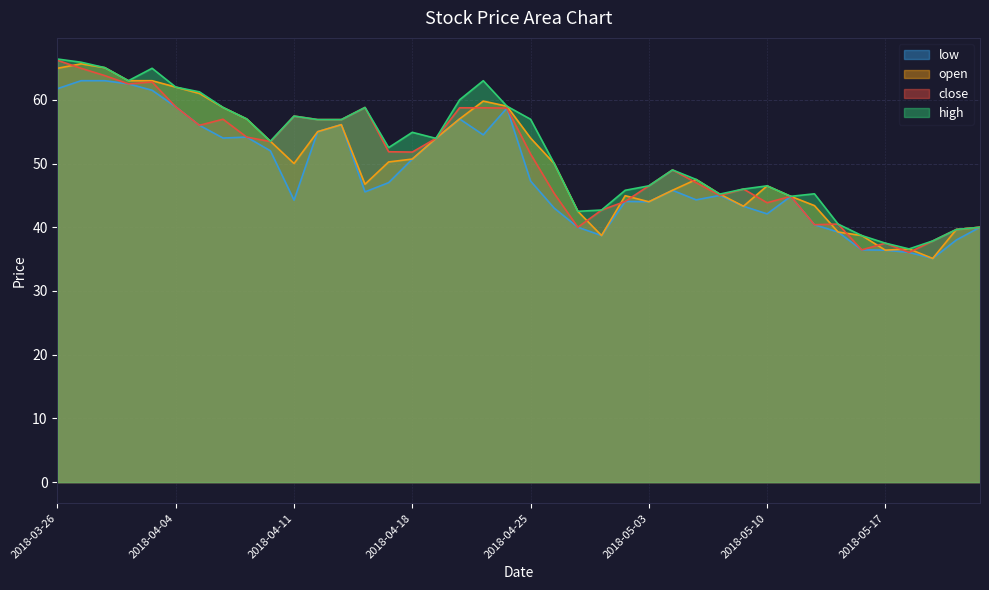

Which series has the largest range (max minus min)?

open